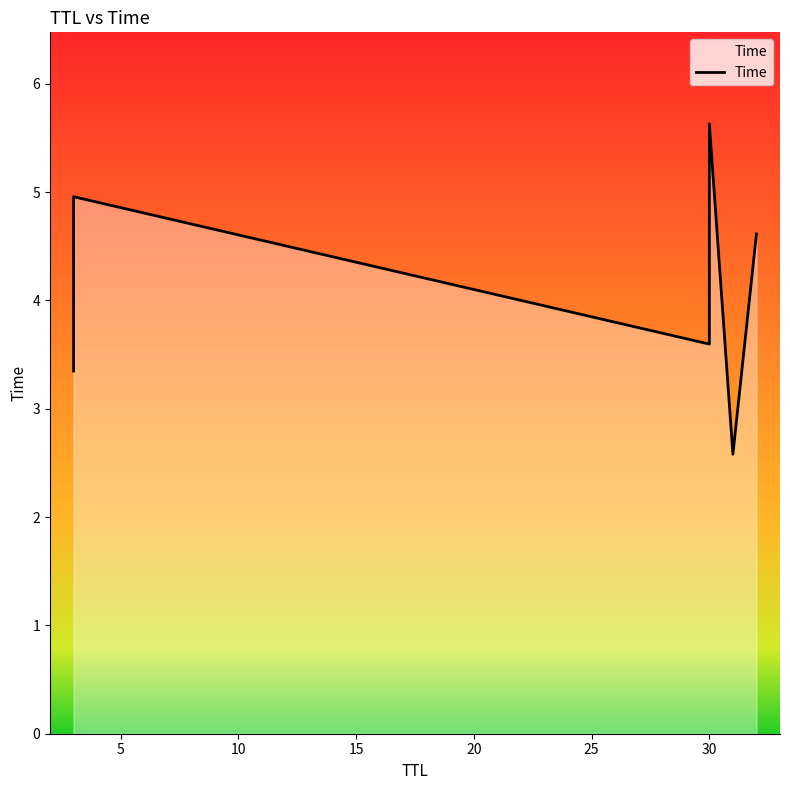

What value does the data have at 30?

5.6